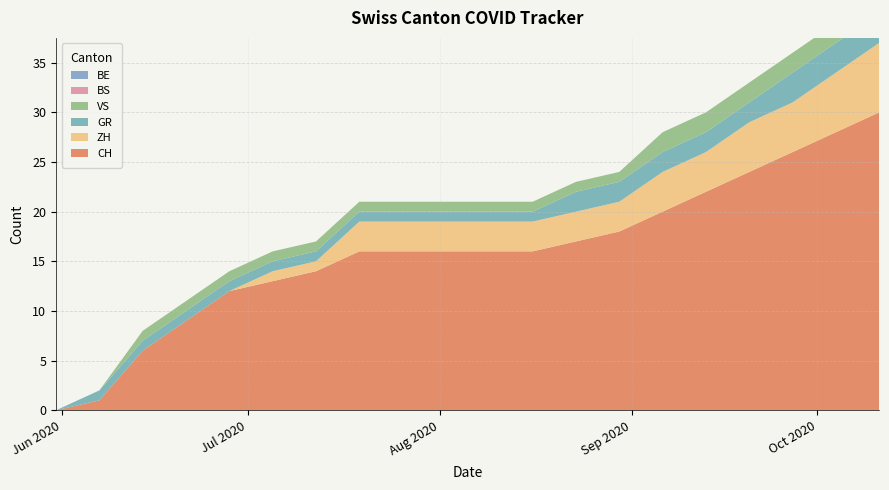

Reading left to right, list all the values displayed in this chart.

CH: 2020-05-31=0	2020-06-07=1	2020-06-14=6	2020-06-21=9	2020-06-28=12	2020-07-05=13	2020-07-12=14	2020-07-19=16	2020-07-26=16	2020-08-02=16	2020-08-09=16	2020-08-16=16	2020-08-23=17	2020-08-30=18	2020-09-06=20	2020-09-13=22	2020-09-20=24	2020-09-27=26	2020-10-04=28	2020-10-11=30
ZH: 2020-05-31=0	2020-06-07=0	2020-06-14=0	2020-06-21=0	2020-06-28=0	2020-07-05=1	2020-07-12=1	2020-07-19=3	2020-07-26=3	2020-08-02=3	2020-08-09=3	2020-08-16=3	2020-08-23=3	2020-08-30=3	2020-09-06=4	2020-09-13=4	2020-09-20=5	2020-09-27=5	2020-10-04=6	2020-10-11=7
BS: 2020-05-31=0	2020-06-07=0	2020-06-14=0	2020-06-21=0	2020-06-28=0	2020-07-05=0	2020-07-12=0	2020-07-19=0	2020-07-26=0	2020-08-02=0	2020-08-09=0	2020-08-16=0	2020-08-23=0	2020-08-30=0	2020-09-06=0	2020-09-13=0	2020-09-20=0	2020-09-27=0	2020-10-04=0	2020-10-11=0
GR: 2020-05-31=0	2020-06-07=1	2020-06-14=1	2020-06-21=1	2020-06-28=1	2020-07-05=1	2020-07-12=1	2020-07-19=1	2020-07-26=1	2020-08-02=1	2020-08-09=1	2020-08-16=1	2020-08-23=2	2020-08-30=2	2020-09-06=2	2020-09-13=2	2020-09-20=2	2020-09-27=3	2020-10-04=3	2020-10-11=3
VS: 2020-05-31=0	2020-06-07=0	2020-06-14=1	2020-06-21=1	2020-06-28=1	2020-07-05=1	2020-07-12=1	2020-07-19=1	2020-07-26=1	2020-08-02=1	2020-08-09=1	2020-08-16=1	2020-08-23=1	2020-08-30=1	2020-09-06=2	2020-09-13=2	2020-09-20=2	2020-09-27=2	2020-10-04=2	2020-10-11=2
BE: 2020-05-31=0	2020-06-07=0	2020-06-14=0	2020-06-21=0	2020-06-28=0	2020-07-05=0	2020-07-12=0	2020-07-19=0	2020-07-26=0	2020-08-02=0	2020-08-09=0	2020-08-16=0	2020-08-23=0	2020-08-30=0	2020-09-06=0	2020-09-13=0	2020-09-20=0	2020-09-27=0	2020-10-04=0	2020-10-11=0